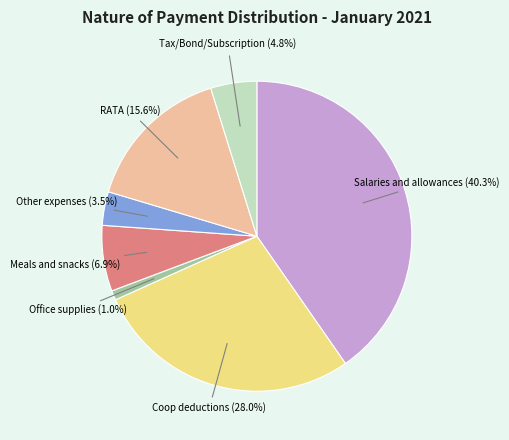

Is there any slice that represents more than half of the pie?

No